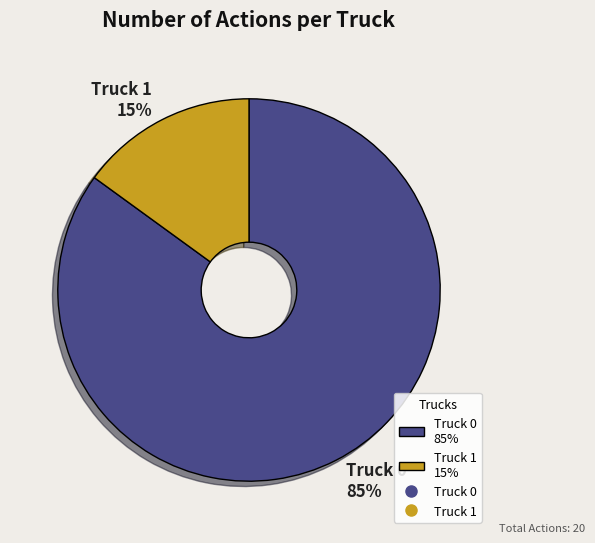

Which has a higher value, Truck 1 15% or Truck 0 85%?

Truck 0 85%